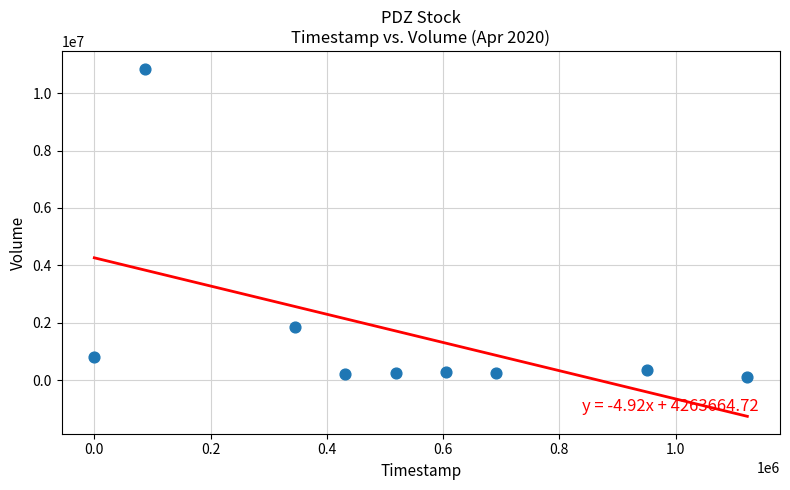

What Y value in the scatter plot is closest to 5474850?

1856400